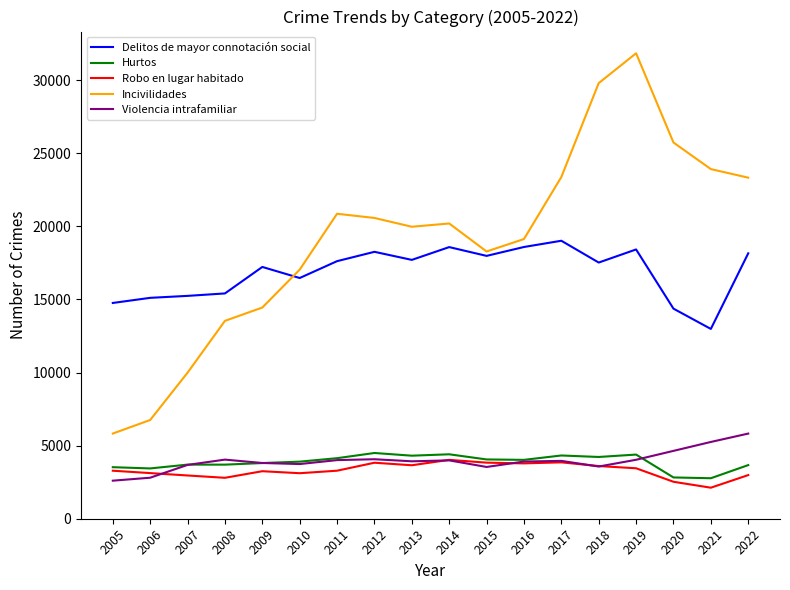

Between 2018 and 2020, which series saw the biggest shift?

Incivilidades